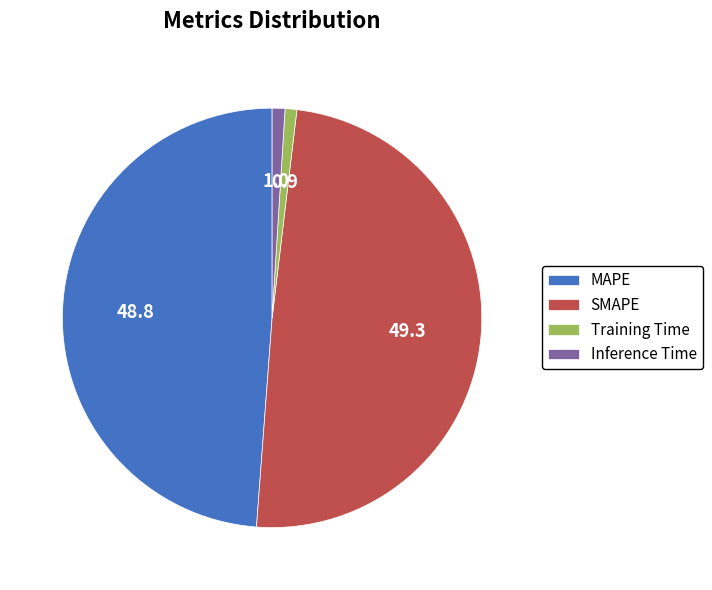

How many segments does this pie chart have?

4